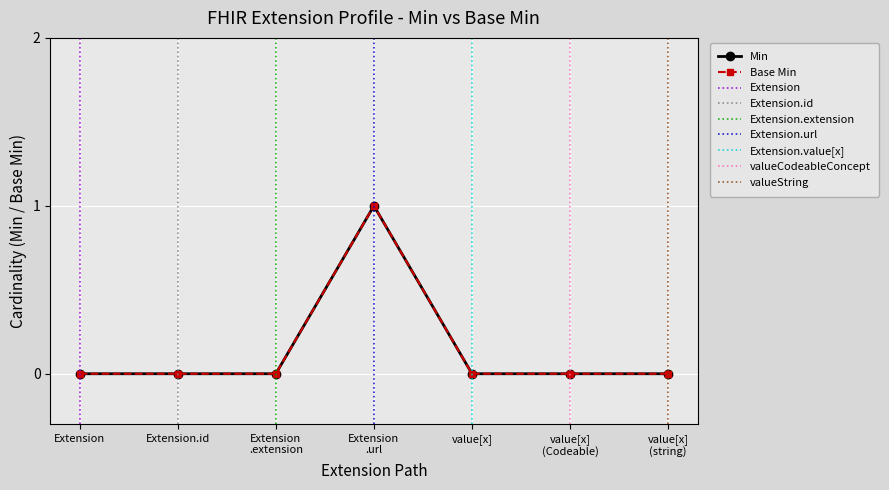

What position from the left is Extension .url?

4